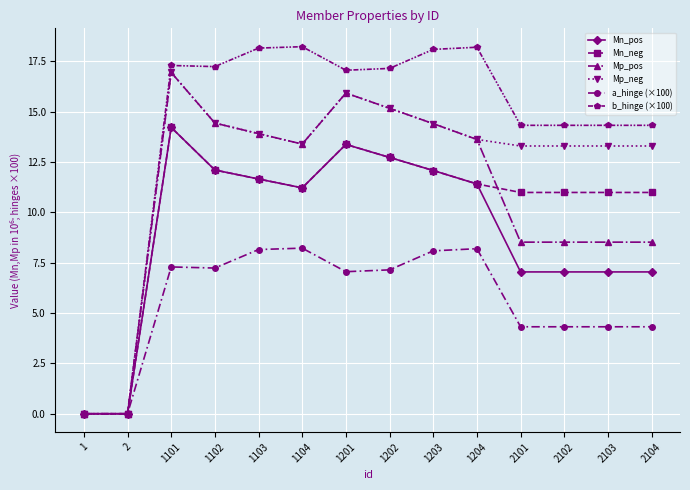

Count the number of categories in the chart.

14